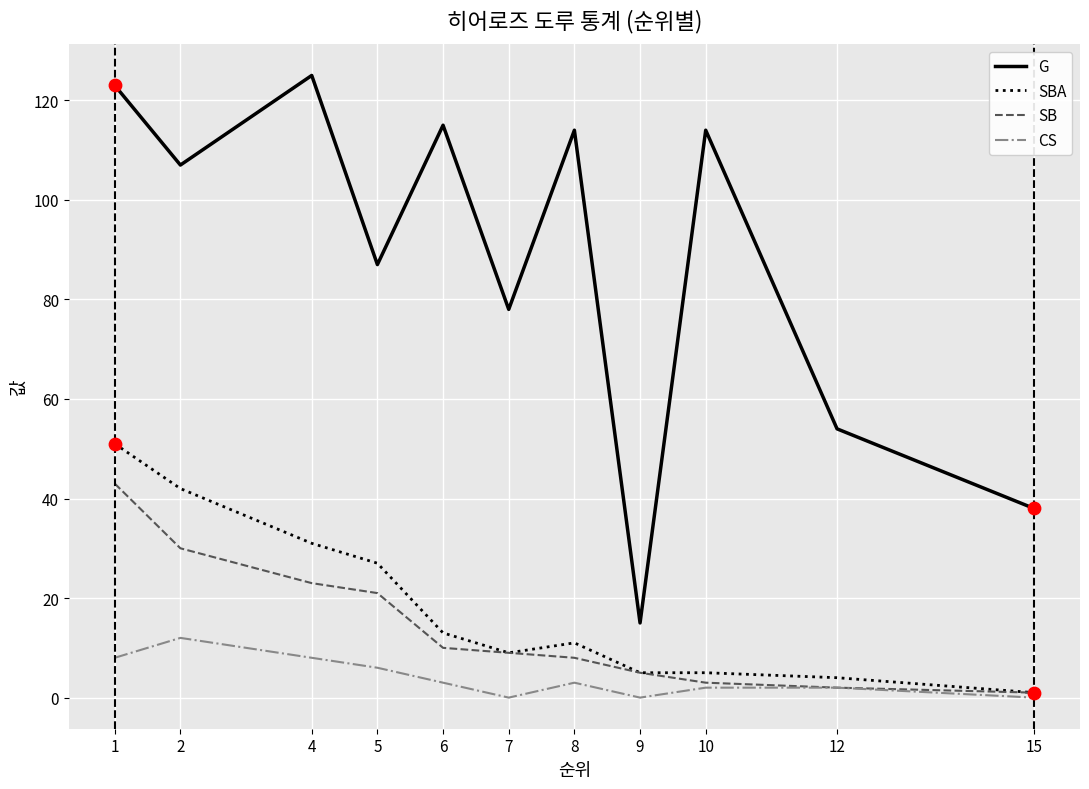

Between 10 and 15, which series saw the biggest shift?

G